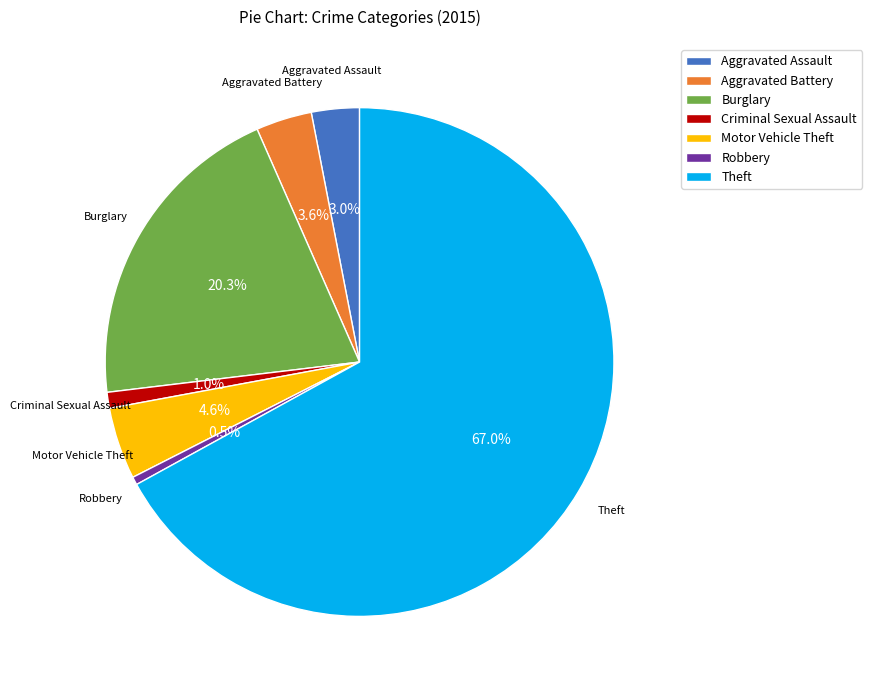

Does Criminal Sexual Assault account for over 50% of the chart?

No